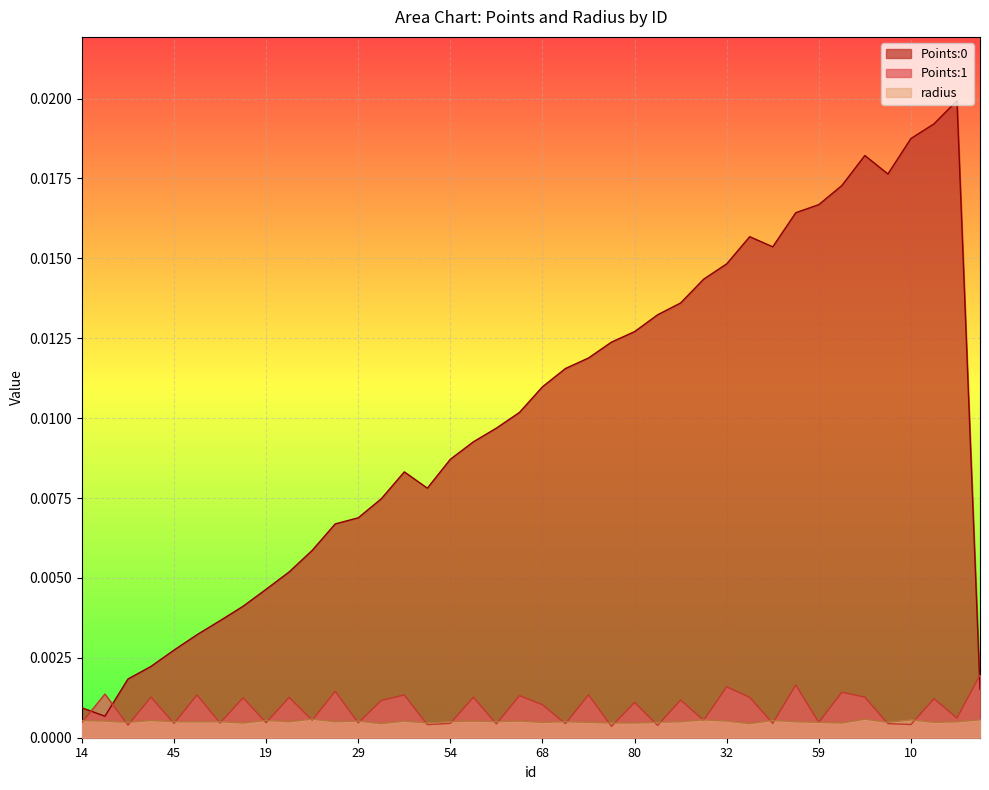

True or false: Points:1 and radius cross at least once.

True